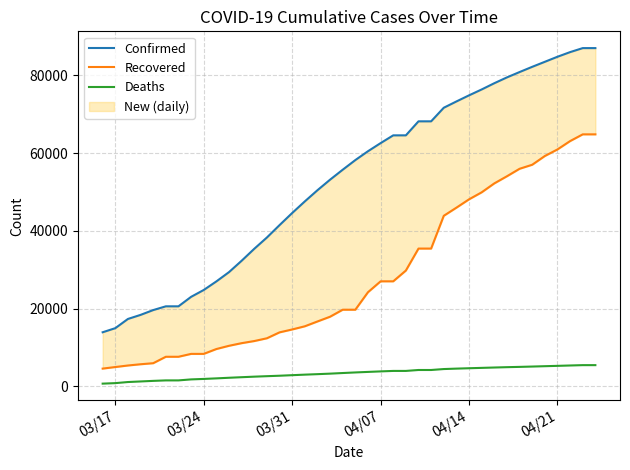

The Confirmed series shows 39777 at 25. True or false?

False